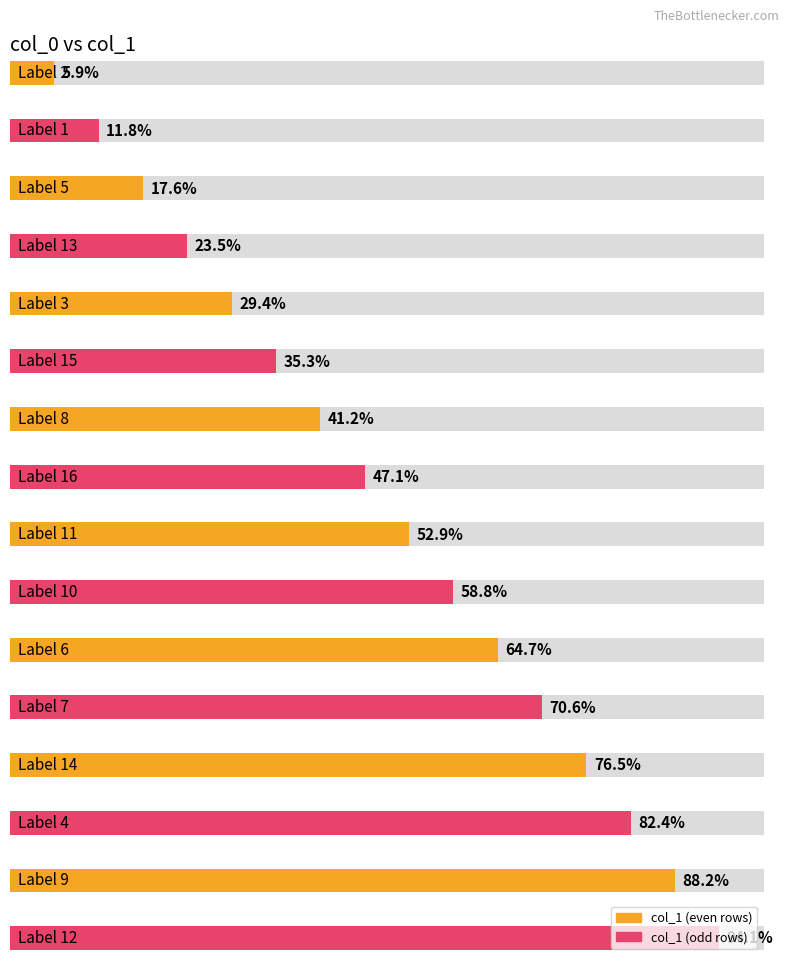

Count the number of data series in this chart.

1